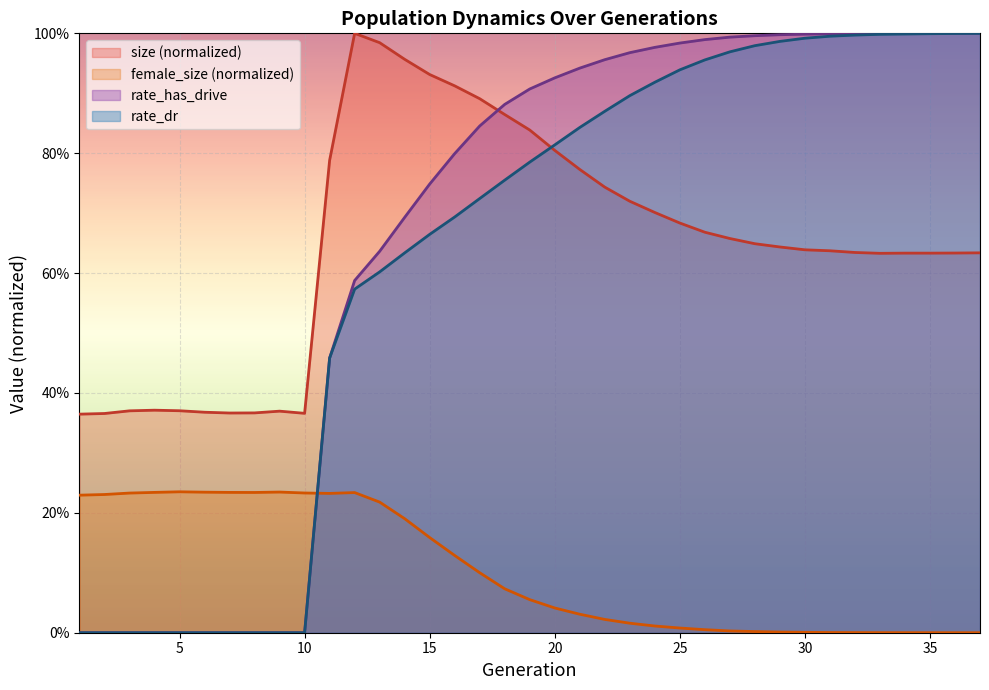

Which category has the highest value in the rate_has_drive series?

37